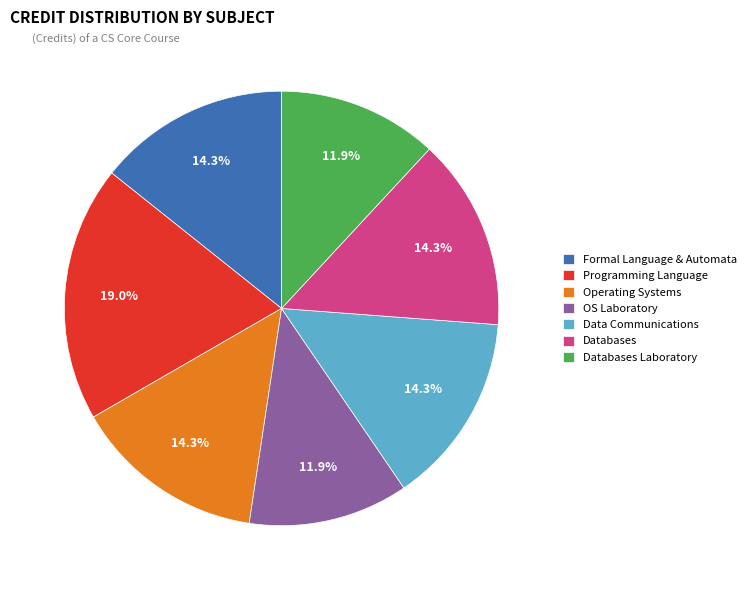

Which has a higher value, Programming Language or OS Laboratory?

Programming Language